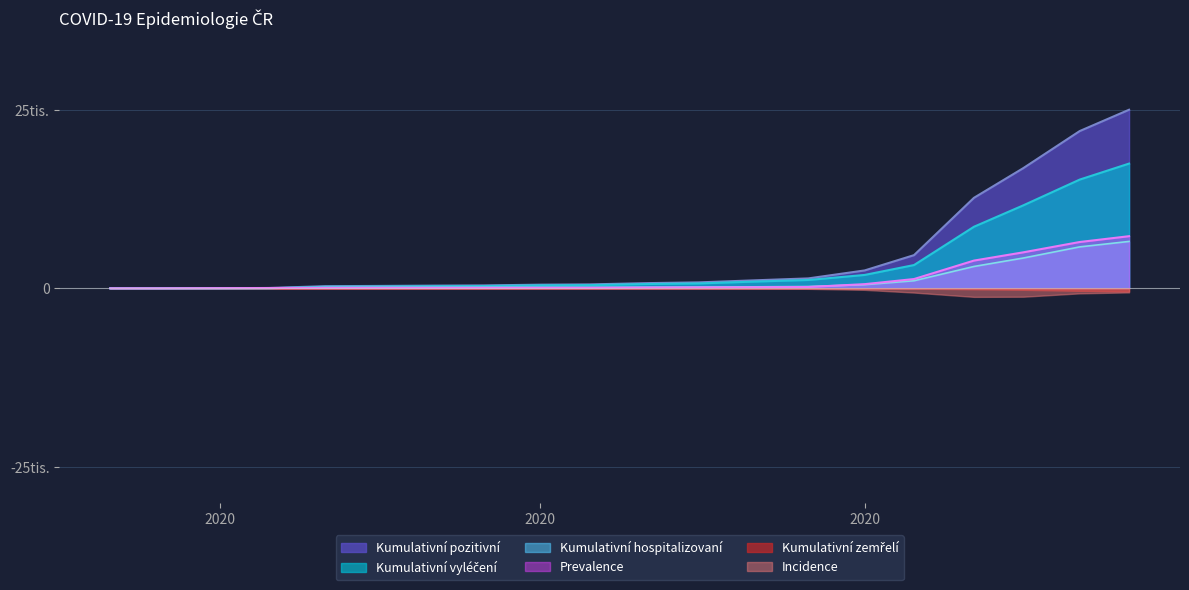

Which series changed the most between 2020-05-01 and 2020-09-01?

Kumulativní pozitivní